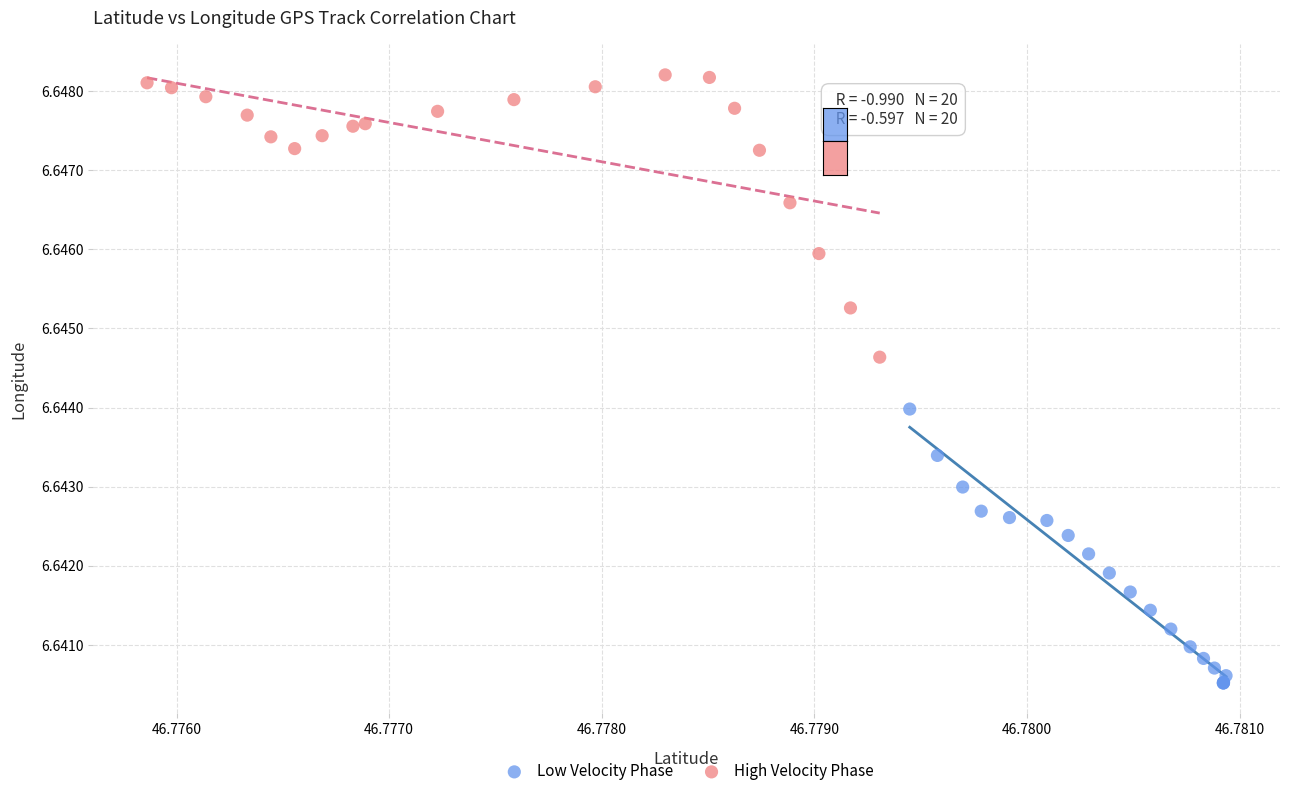

Which series contains the lowest Y value?

Low Velocity Phase